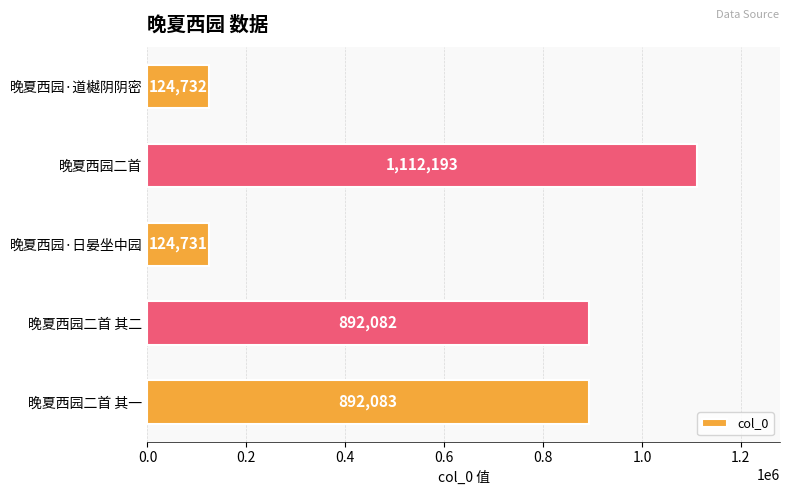

What is the label of the 1st bar from the top?

晚夏西园·道樾阴阴密